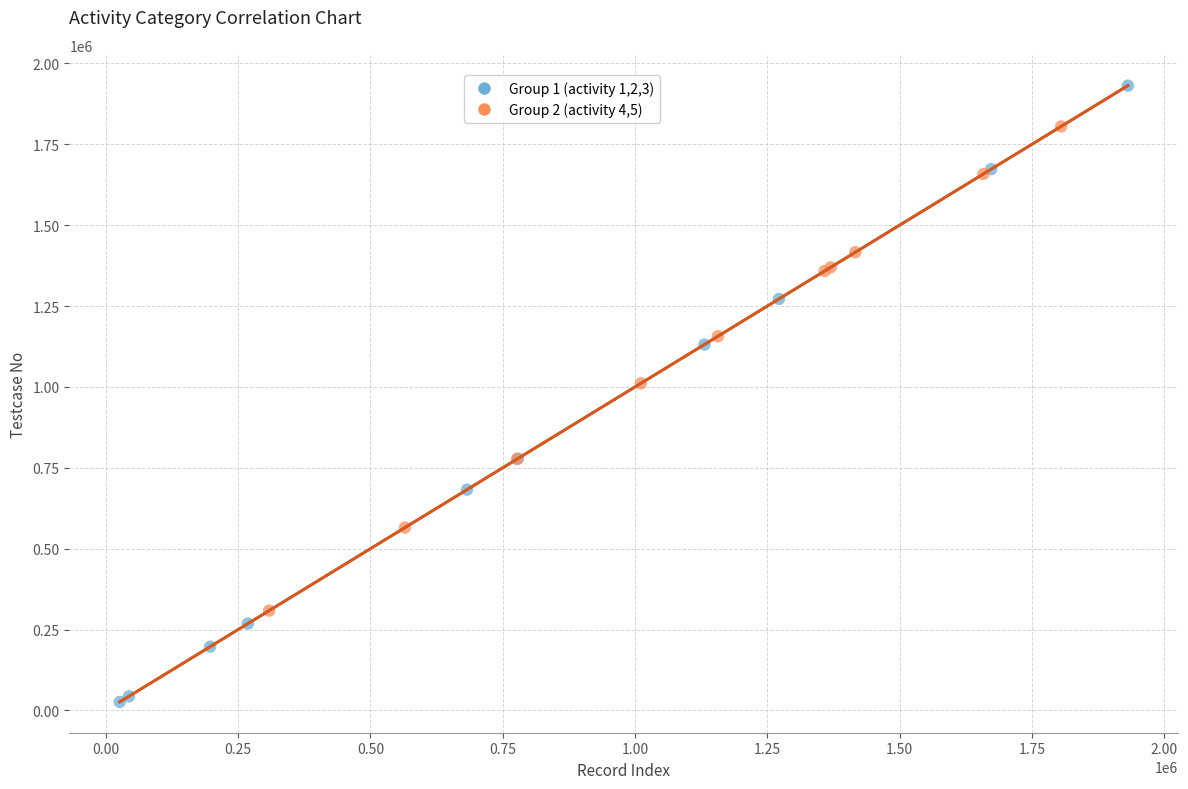

Which series has the largest Y range (max minus min)?

Group 1 (activity 1,2,3)